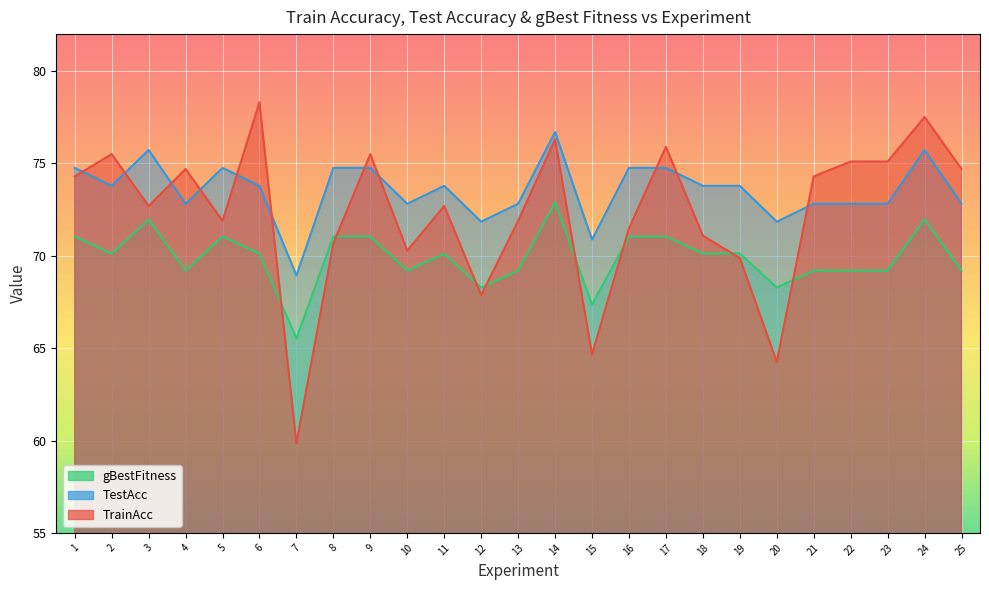

True or false: gBestFitness has a value of 70.1 at 2.

True